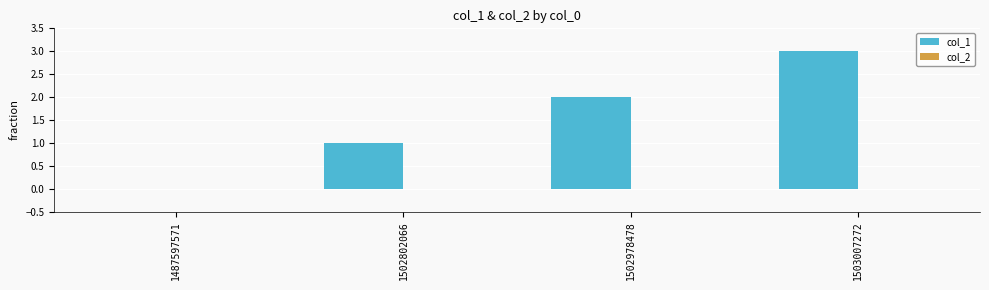

Between 1487597571 and 1502802066, which is larger?

1502802066